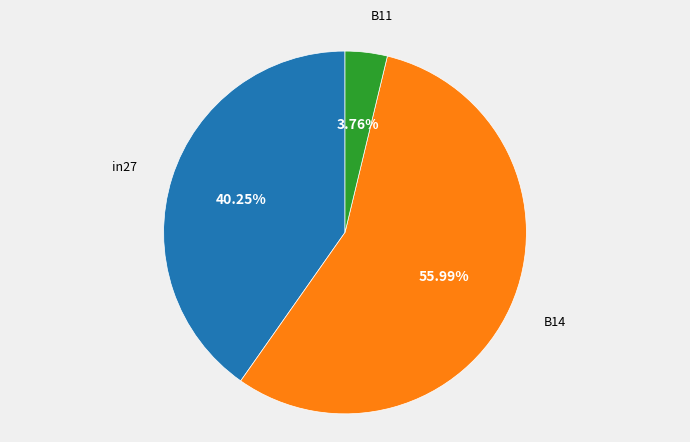

Rank the categories by value from lowest to highest.

B11, in27, B14